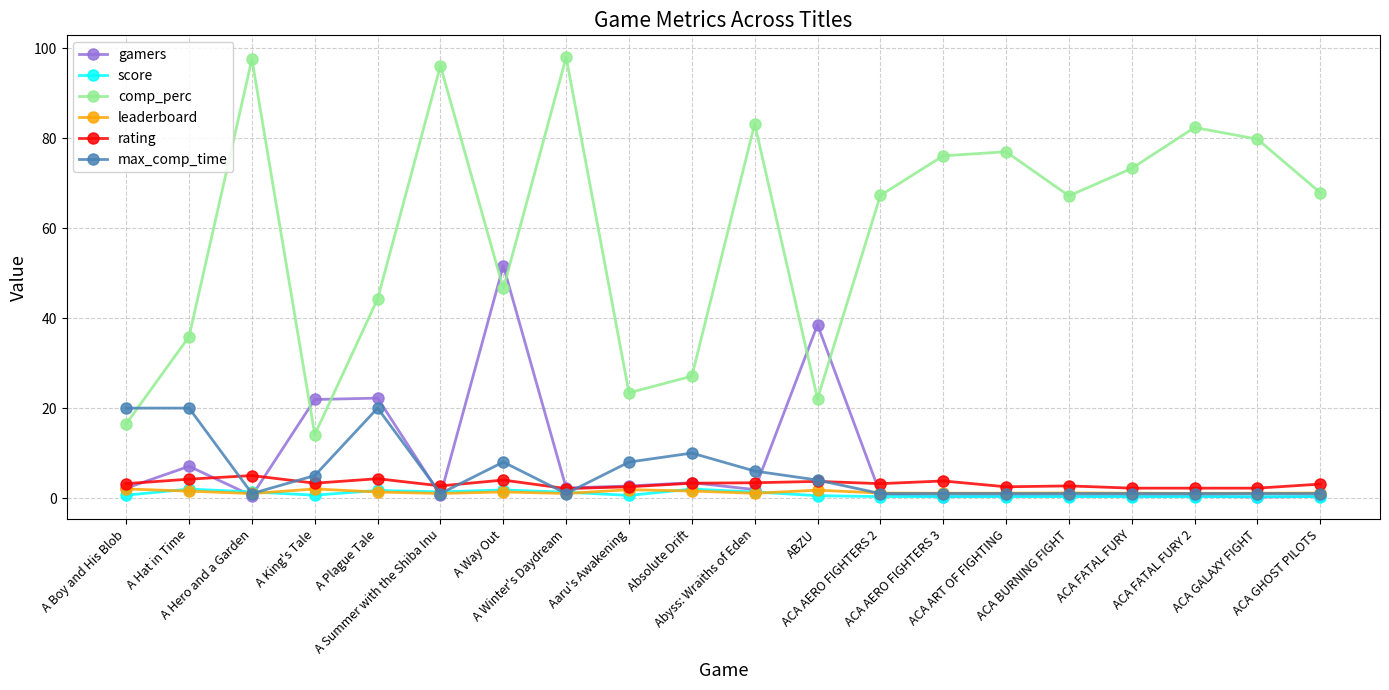

What is the greatest value displayed?

98.0